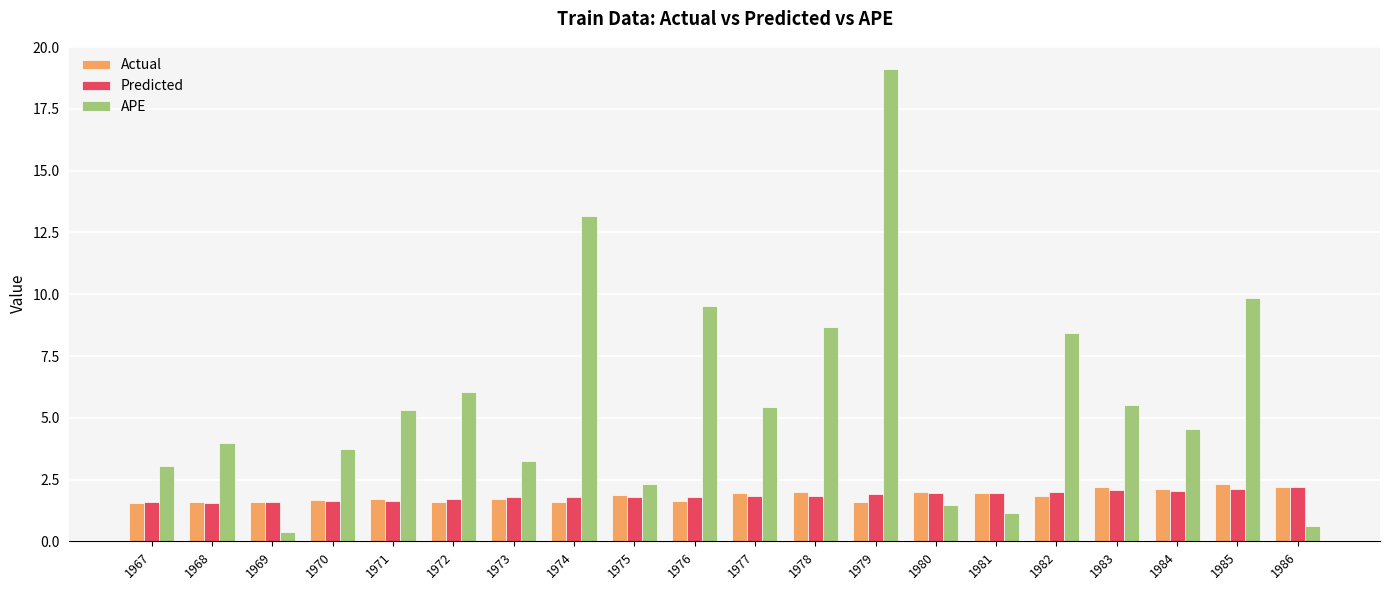

What is the spread (max minus min) of values at 1973?

1.5